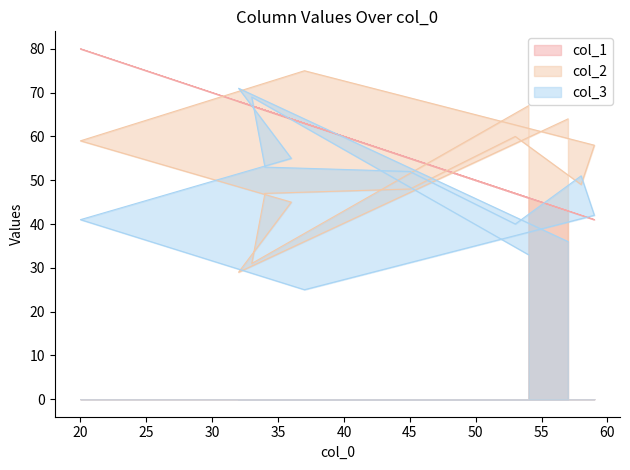

True or false: col_3 has more than 2 points higher than both neighbors.

True